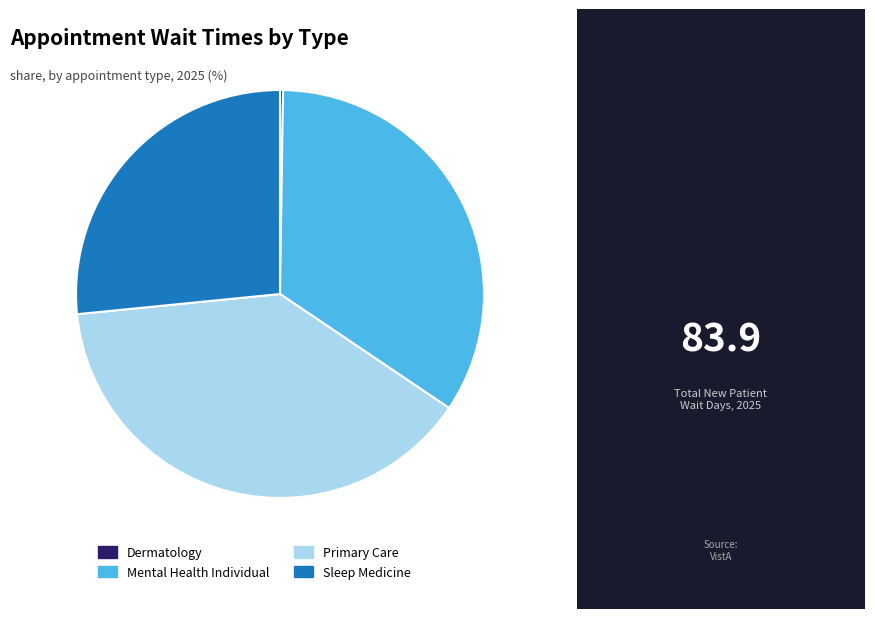

Does any single category account for the majority?

No